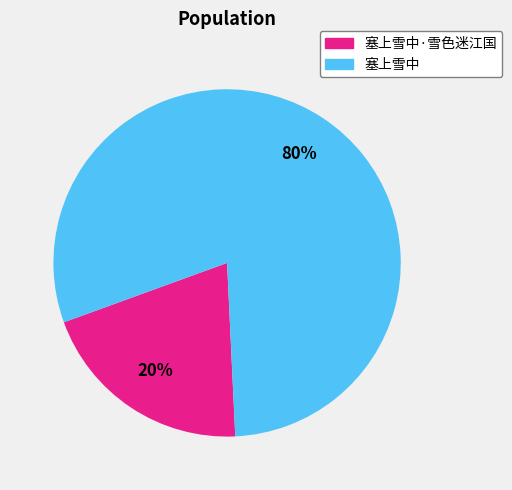

Is there any slice that represents more than half of the pie?

Yes